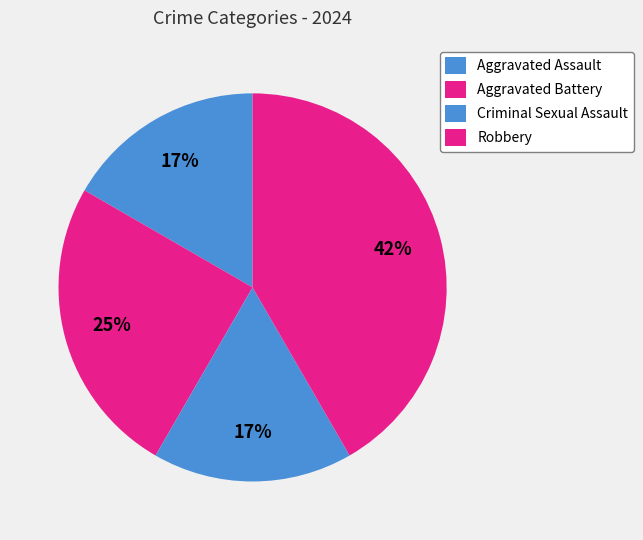

Which has a higher value, Aggravated Battery or Aggravated Assault?

Aggravated Battery